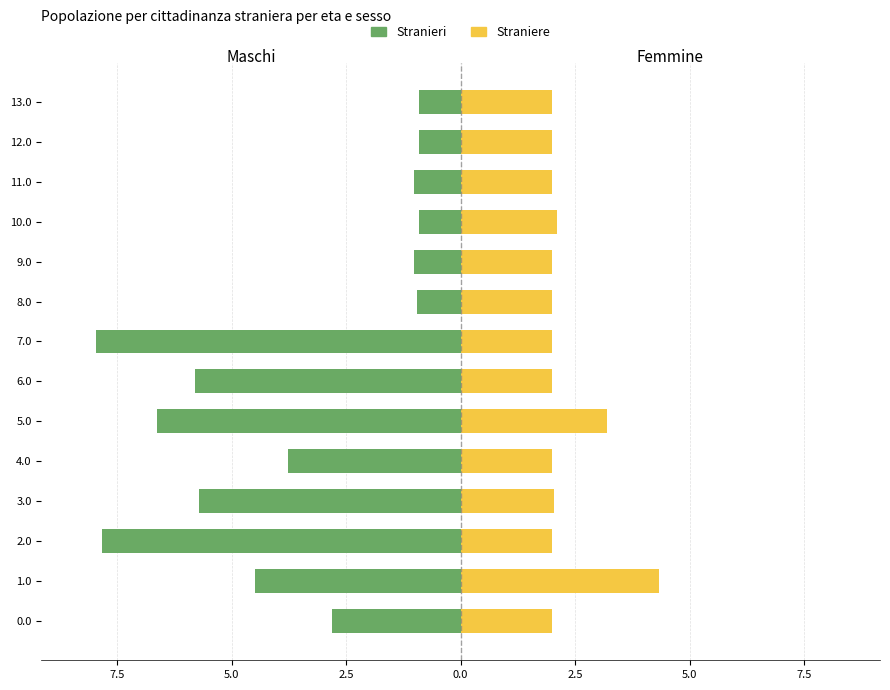

What is the sum of all Straniere values?

31.7